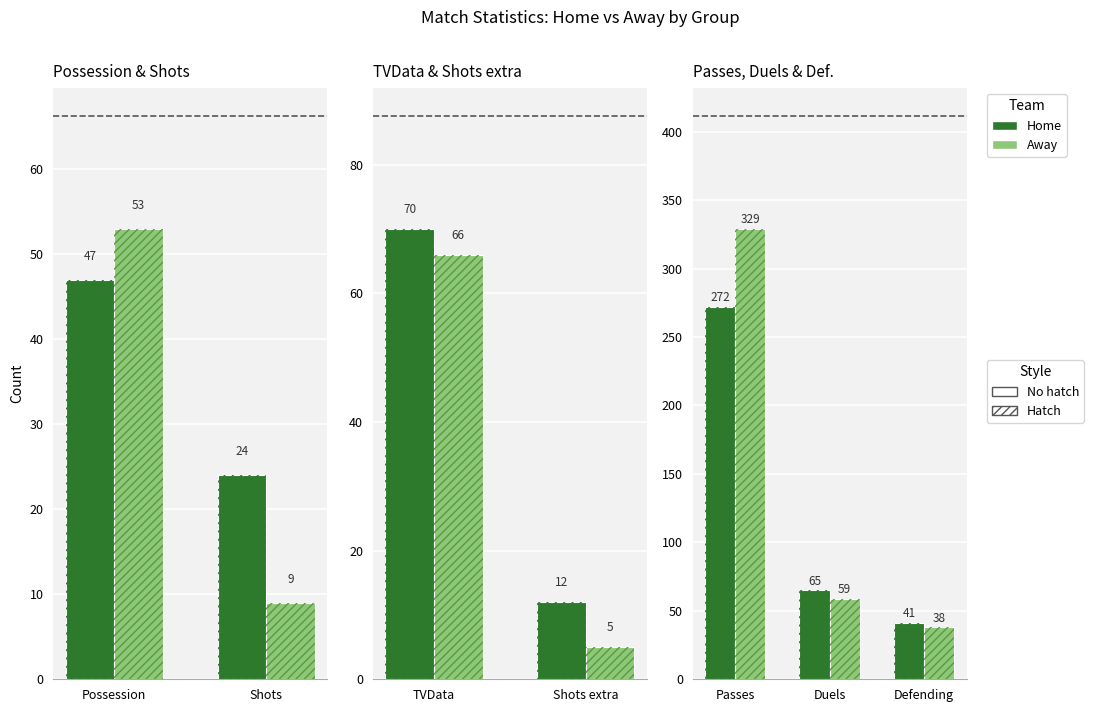

How many groups of bars are there?

3